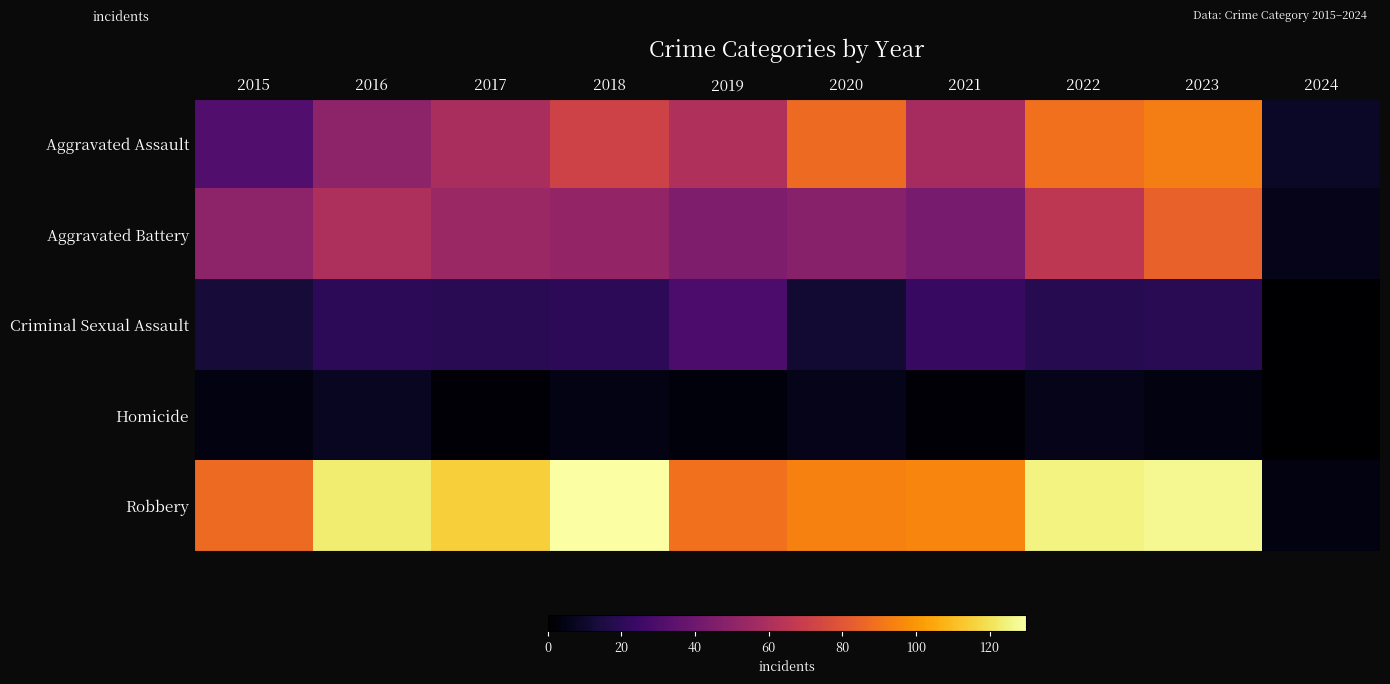

Reading right to left, what are all the values shown in this chart?

Aggravated Assault: 2024=9	2023=93	2022=89	2021=58	2020=87	2019=61	2018=72	2017=59	2016=50	2015=31
Aggravated Battery: 2024=6	2023=84	2022=66	2021=43	2020=48	2019=45	2018=52	2017=54	2016=60	2015=50
Criminal Sexual Assault: 2024=0	2023=19	2022=18	2021=23	2020=12	2019=29	2018=20	2017=19	2016=20	2015=13
Homicide: 2024=0	2023=4	2022=6	2021=2	2020=6	2019=3	2018=5	2017=2	2016=8	2015=4
Robbery: 2024=4	2023=127	2022=125	2021=95	2020=94	2019=89	2018=130	2017=115	2016=123	2015=87